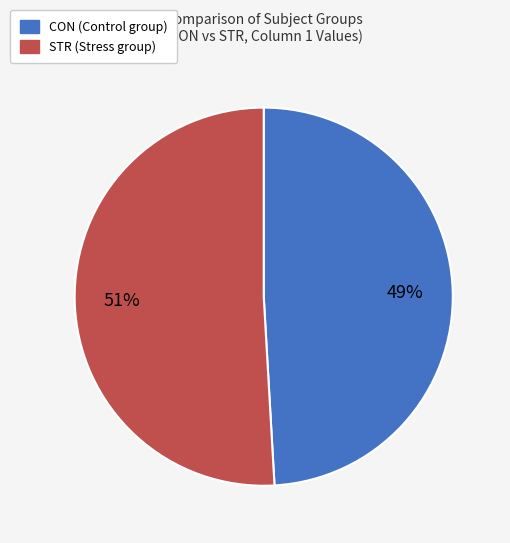

To the nearest percent, what percentage of the pie is STR?

51%